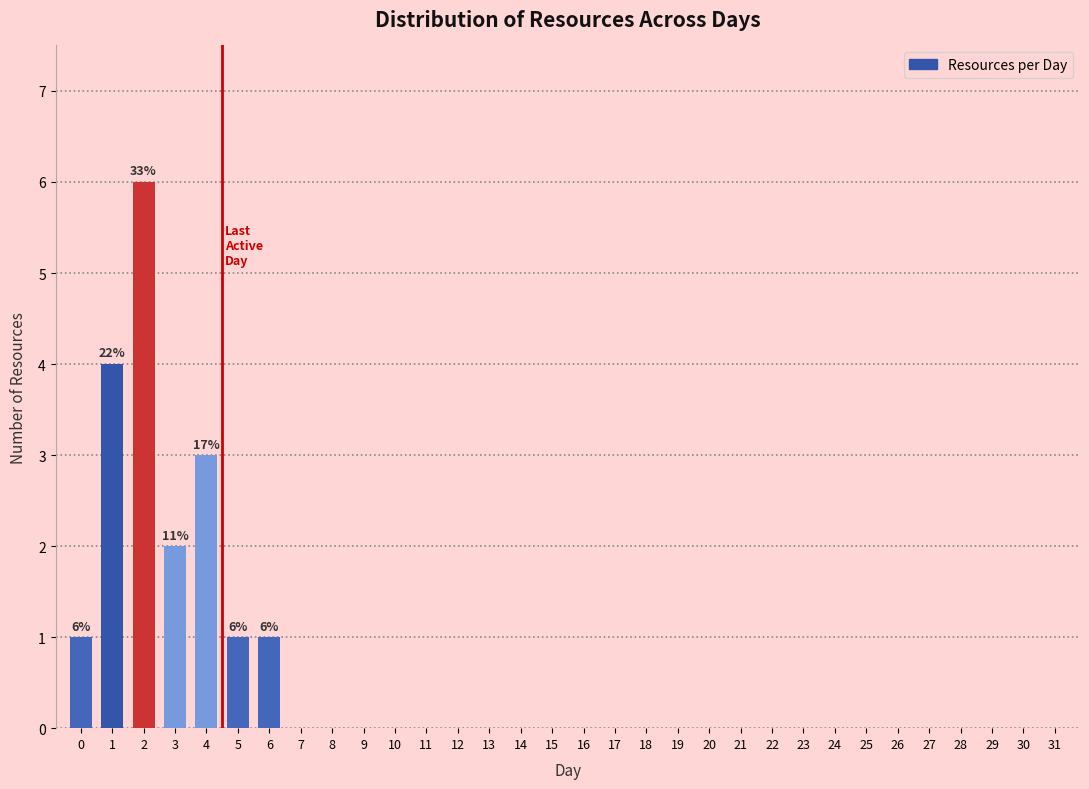

The chart shows a value of 0 at 13. True or false?

True